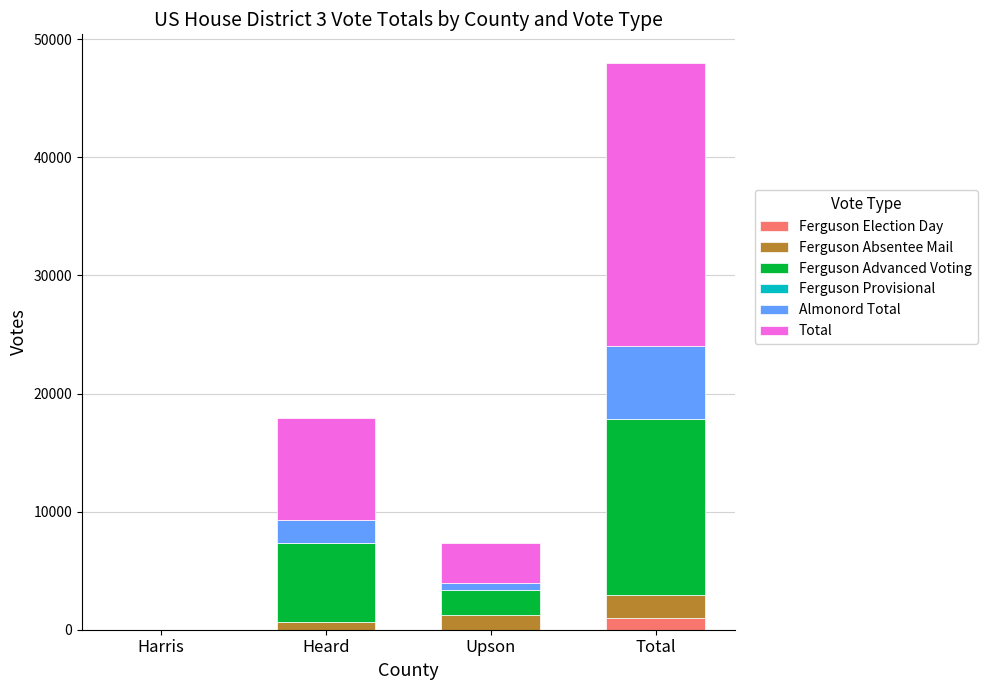

Which category has the highest value in the Ferguson Election Day series?

Total